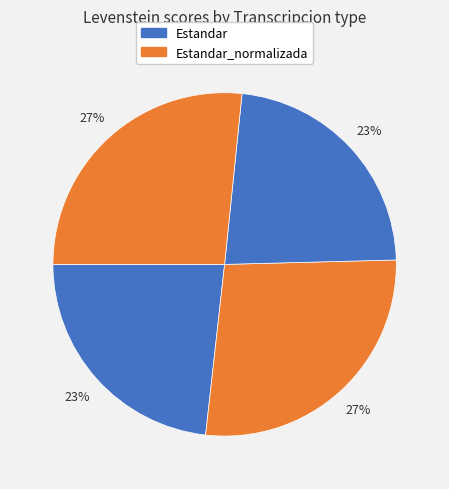

Count the number of slices in the pie.

4